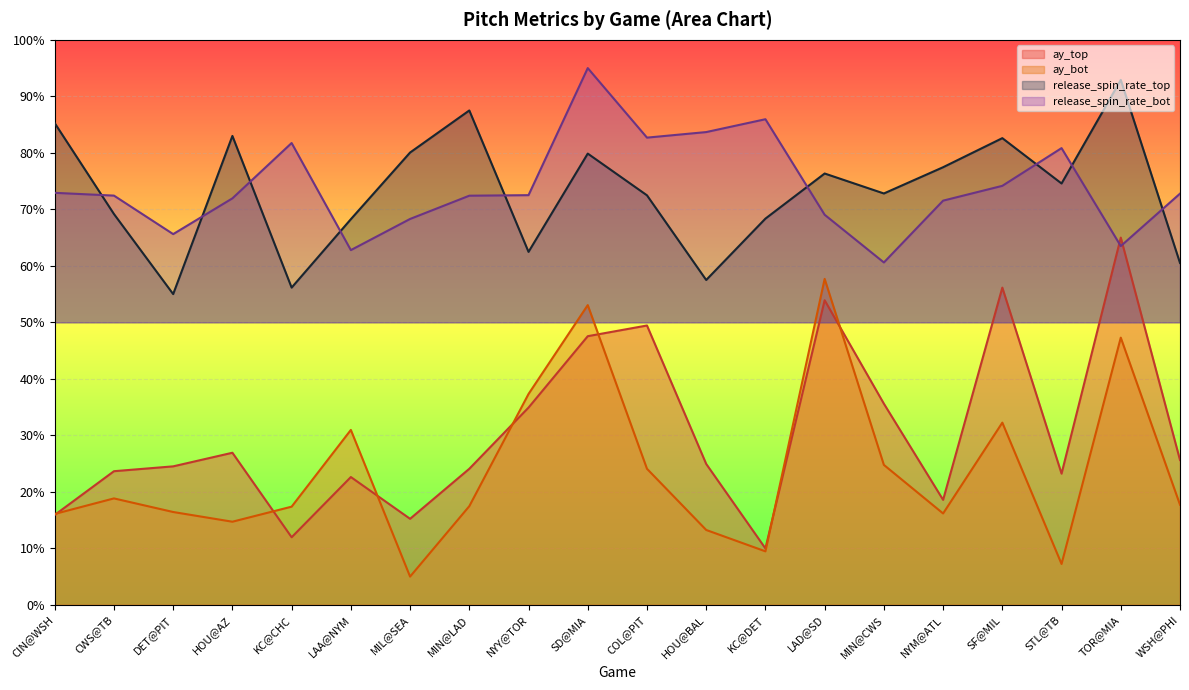

Does the chart display data point markers on the line(s)?

No